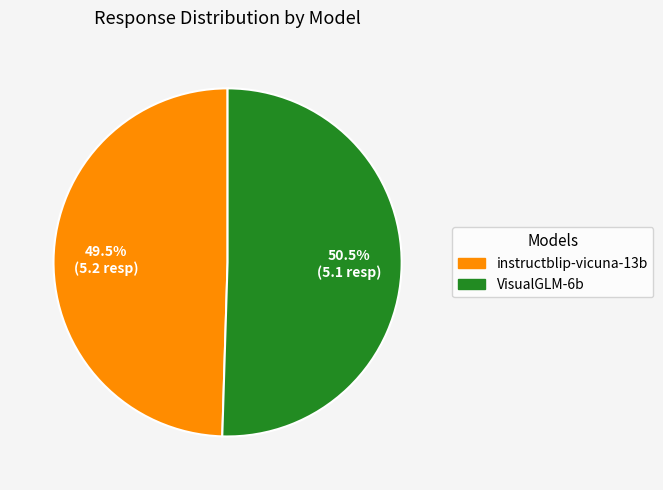

What portion of the pie excludes instructblip-vicuna-13b?

50.5%